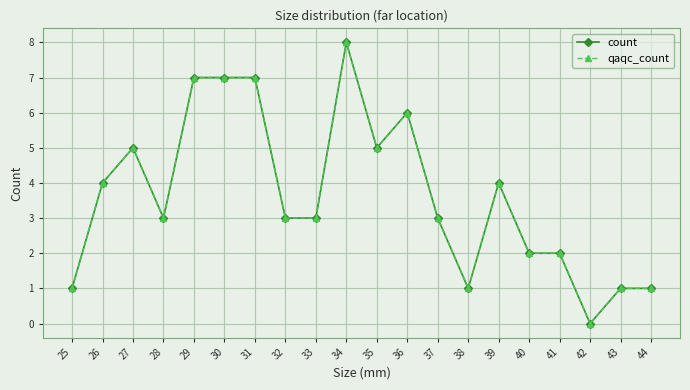

Rank the series at 40 from highest to lowest value.

count, qaqc_count